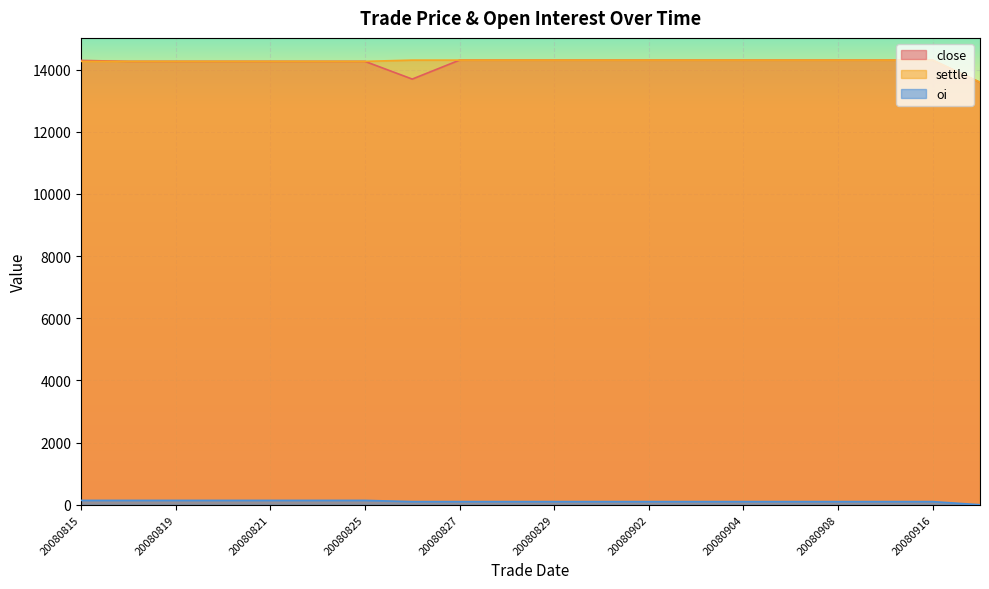

Does the chart display data point markers on the line(s)?

No